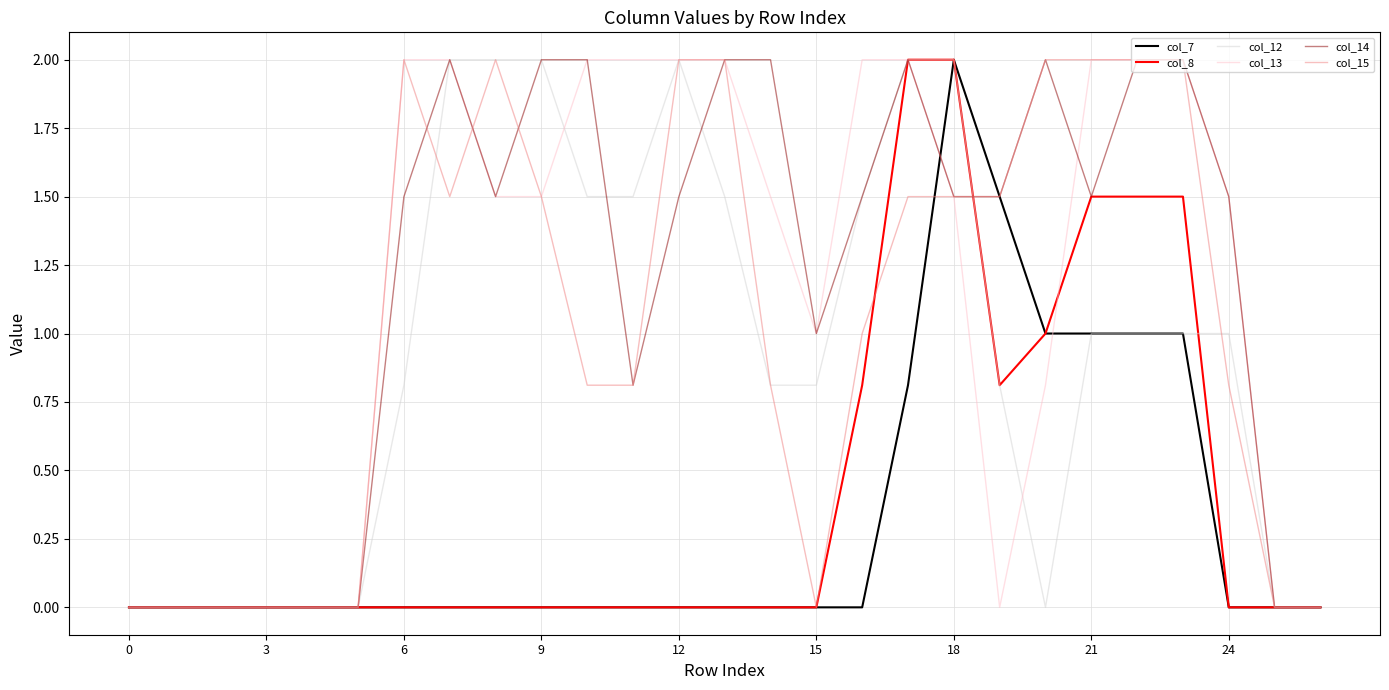

What is the highest value of the col_8 series?

2.0